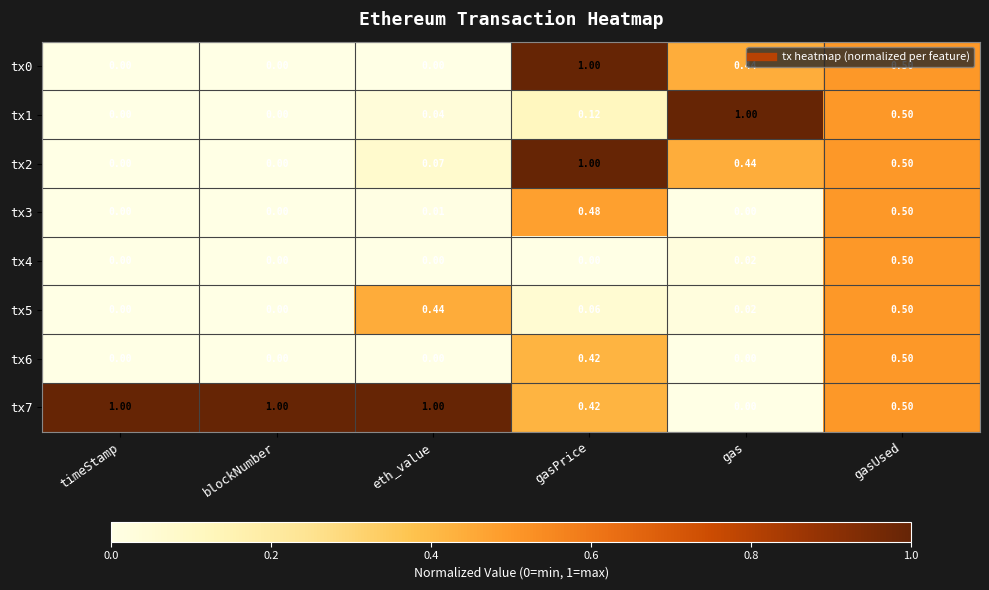

At which category is the sum across all series the highest?

gasUsed